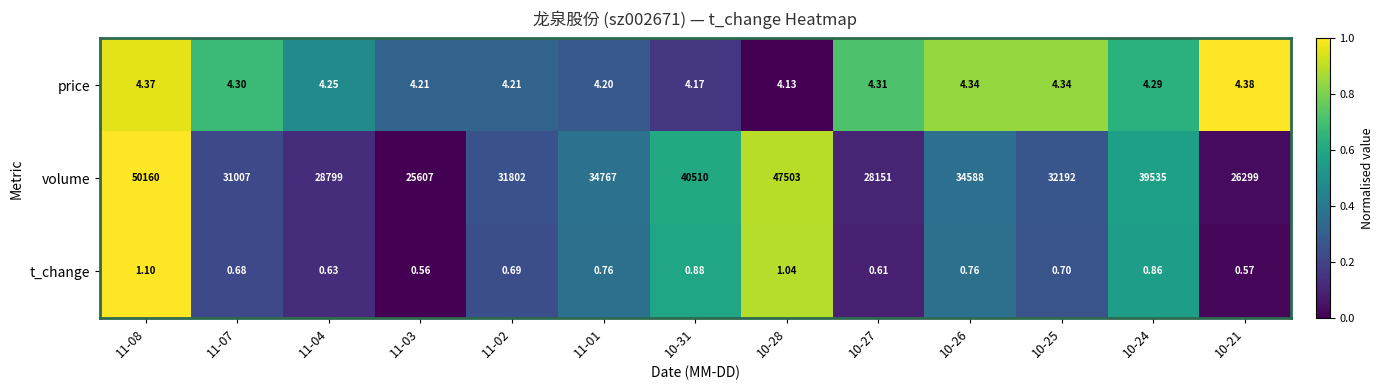

Which series has the largest range (max minus min)?

volume